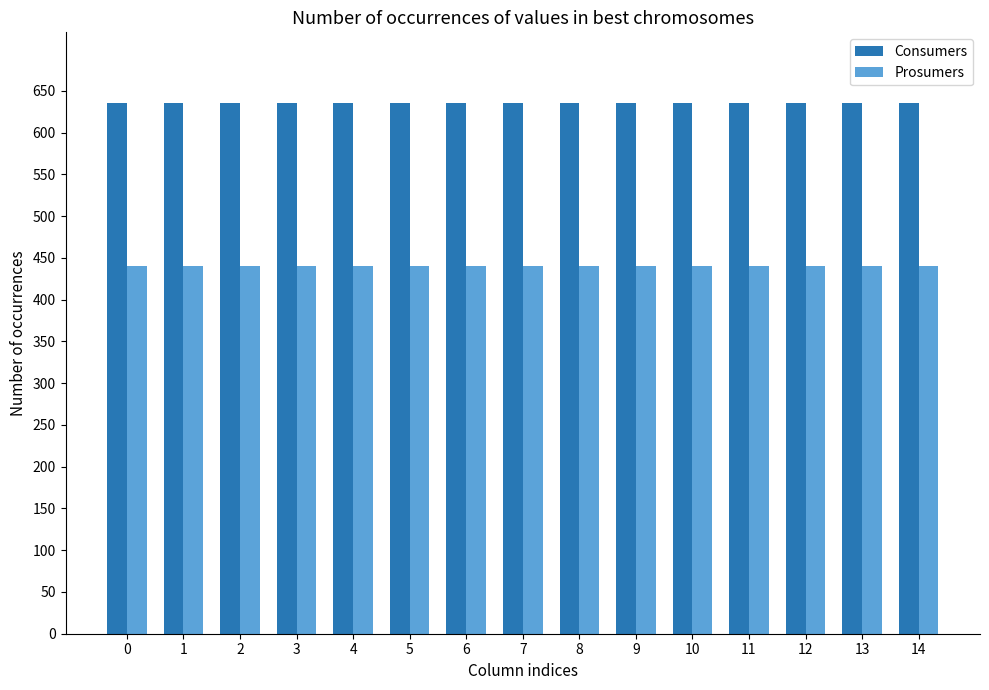

How many bars are there in each group?

2